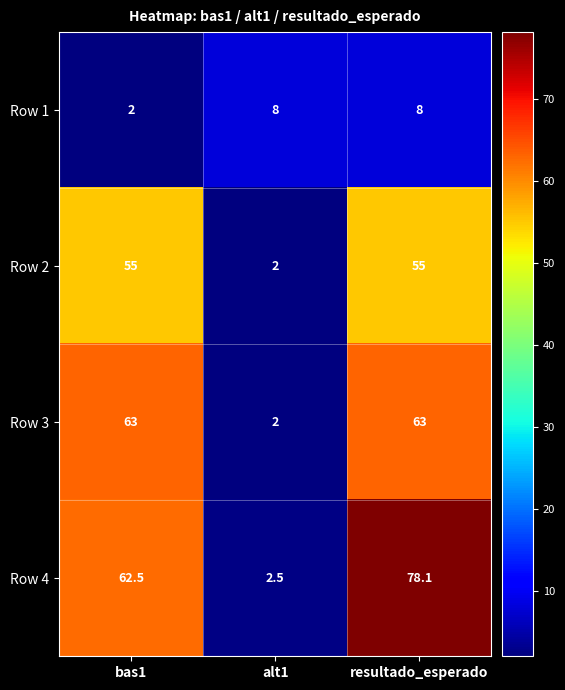

Reading right to left, extract all data points from this chart.

Row 1: 8.0	8.0	2.0
Row 2: 55.0	2.0	55.0
Row 3: 63.0	2.0	63.0
Row 4: 78.1	2.5	62.5